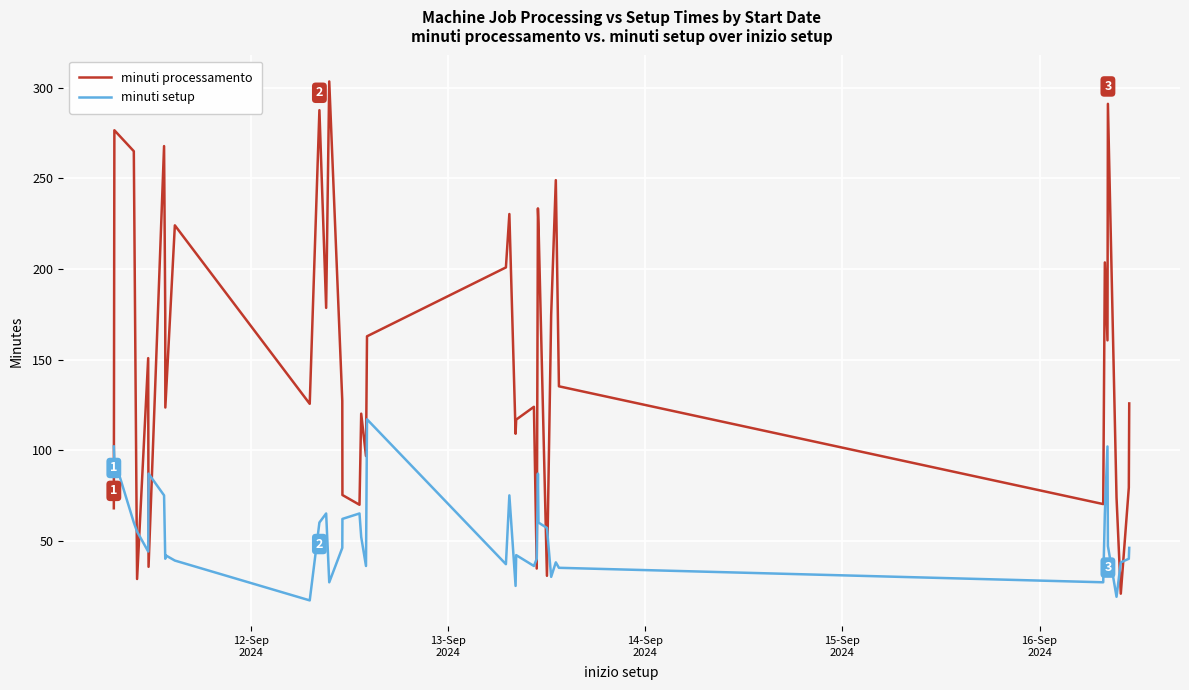

What is the difference between the maximum and minimum values in the minuti processamento series?

282.9